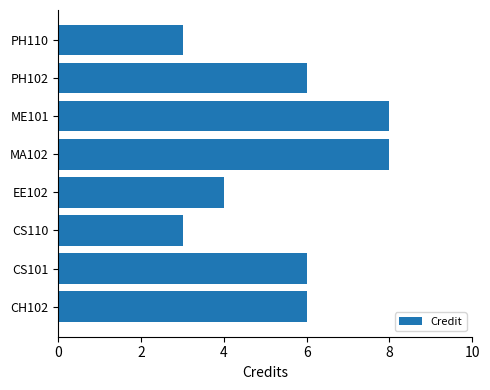

What is the minimum value shown in the chart?

3